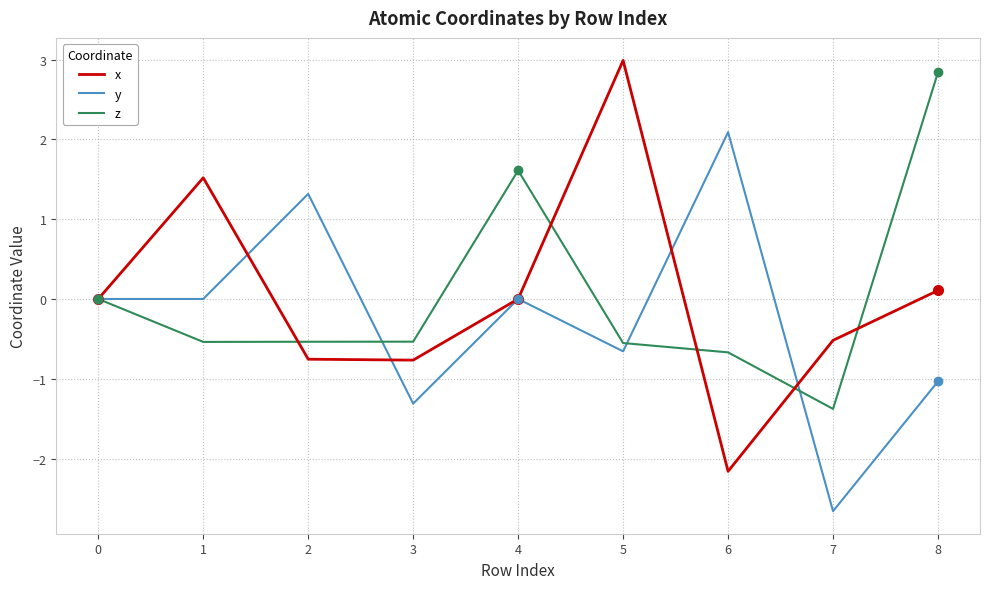

What is the minimum value shown in the chart?

-2.7